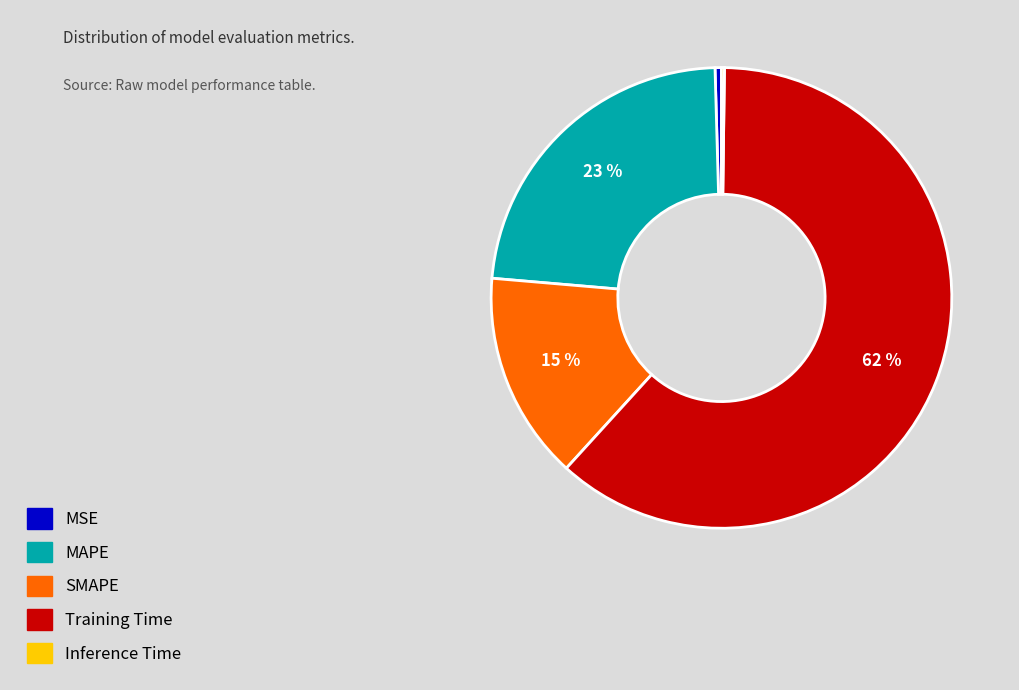

Combined, do SMAPE and MSE account for over 50%?

No